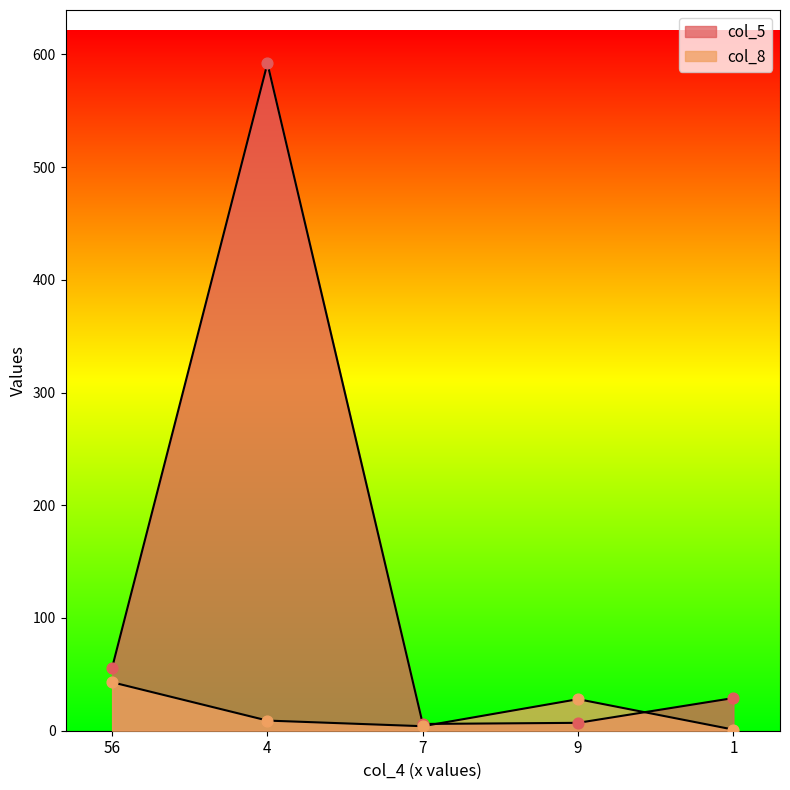

Is the value of col_8 at 56 greater than the value of col_5 at 9?

Yes